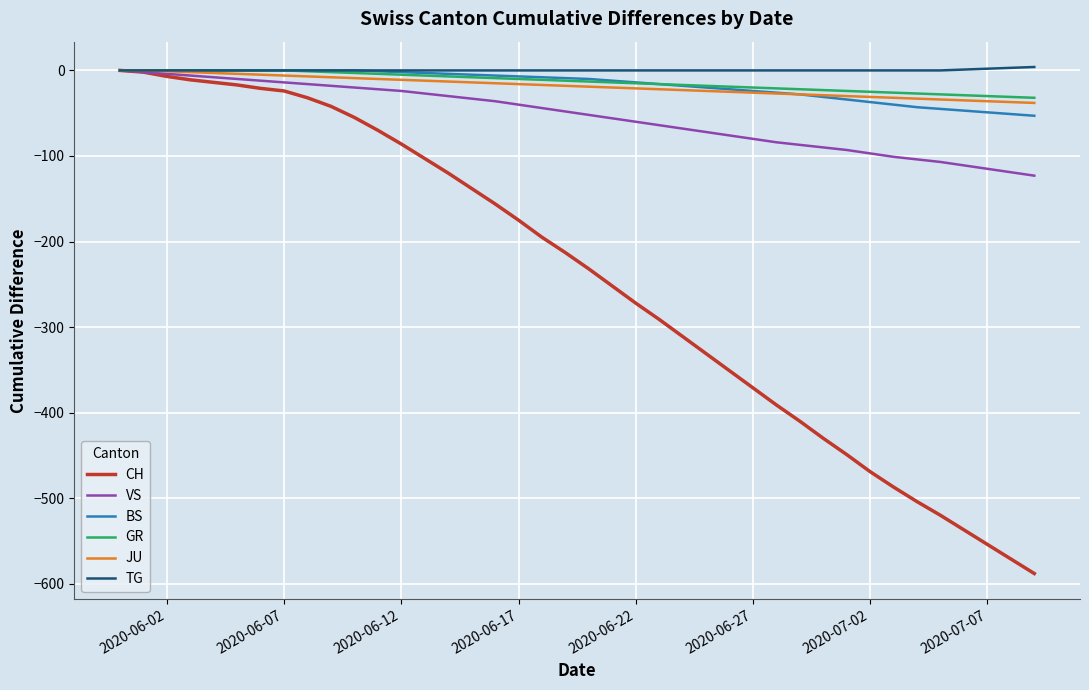

How many lines are shown in the chart?

6